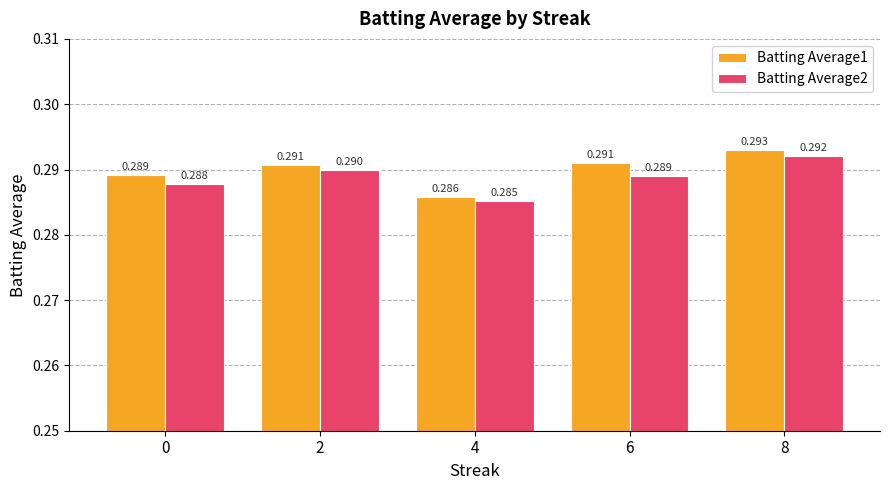

How many bars are there in total?

10